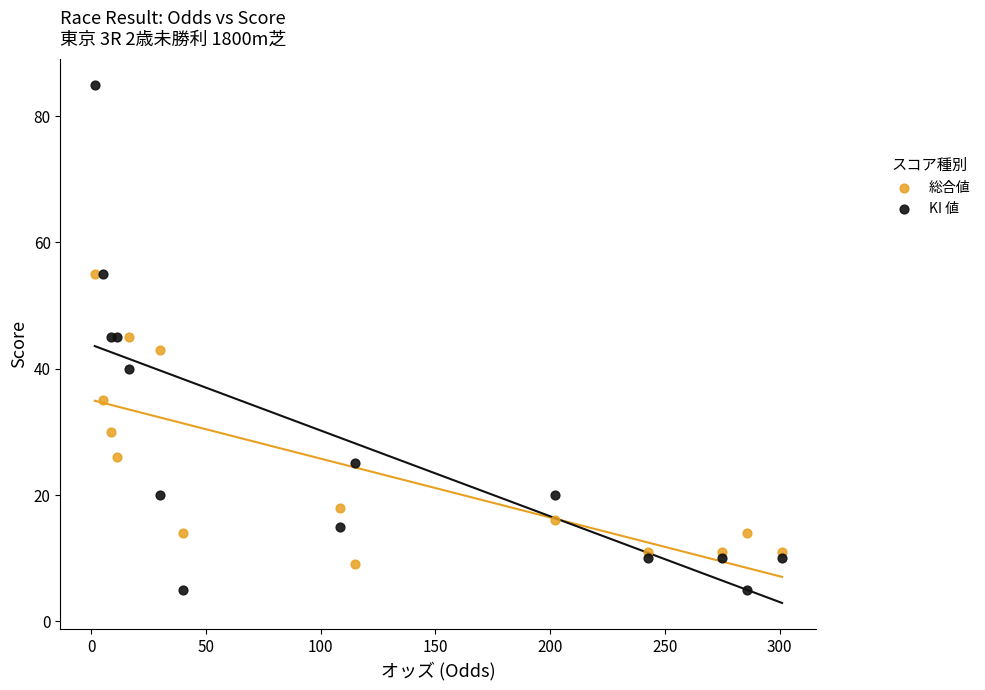

Which series has the widest spread of Y values?

KI 値